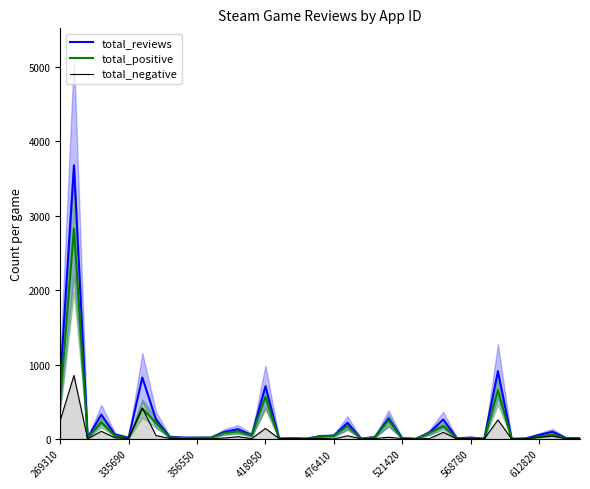

What is the greatest value displayed?

3678